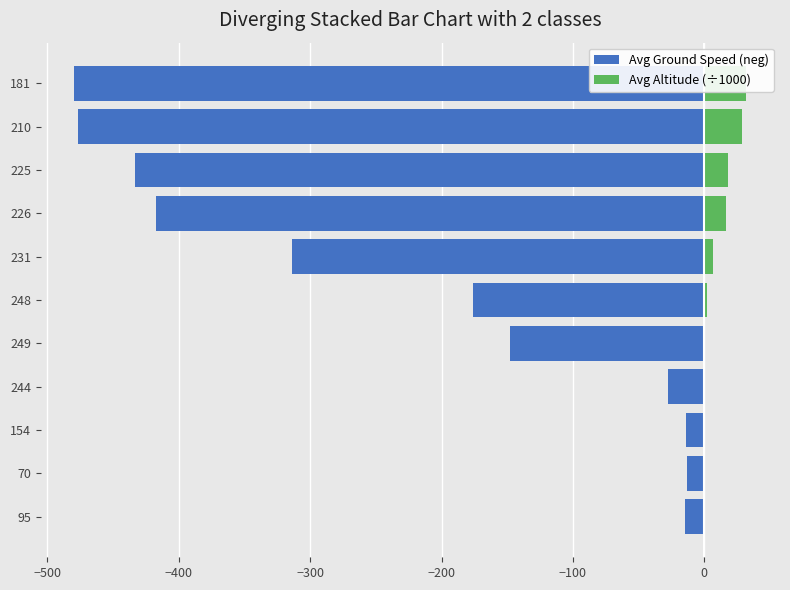

What is the difference between the highest and lowest values at 244?

28.0